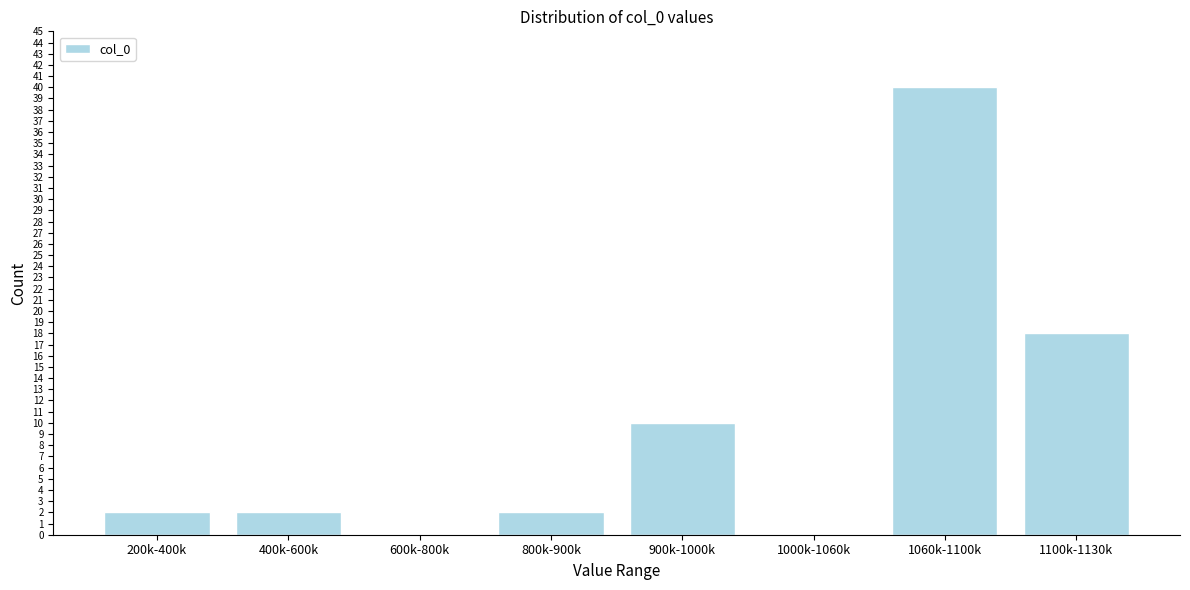

Reading left to right, what are all the values shown in this chart?

200k-400k=2	400k-600k=2	600k-800k=0	800k-900k=2	900k-1000k=10	1000k-1060k=0	1060k-1100k=40	1100k-1130k=18